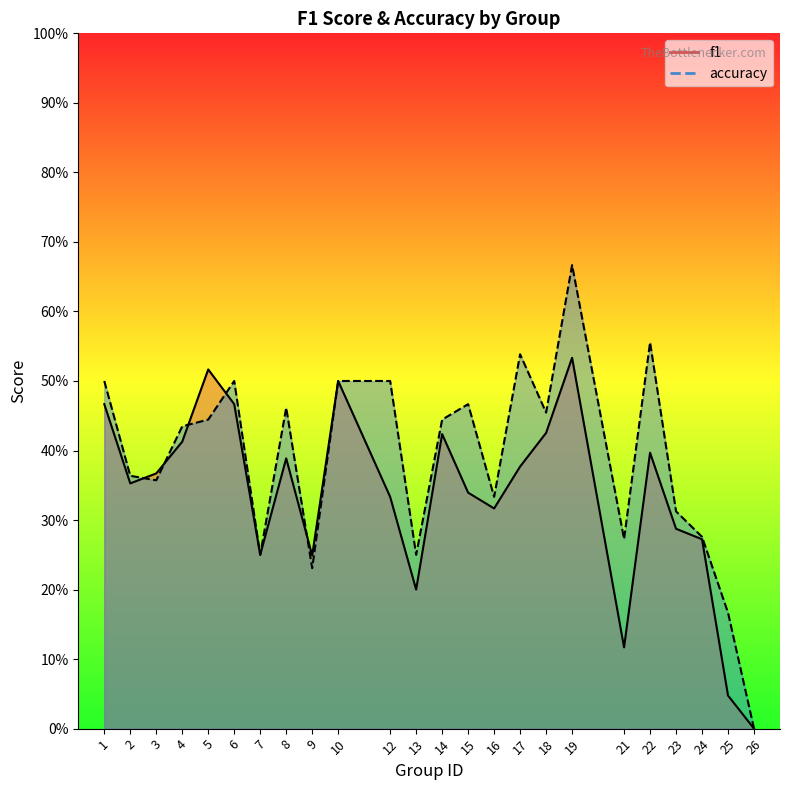

How many times do accuracy and f1 cross each other?

5